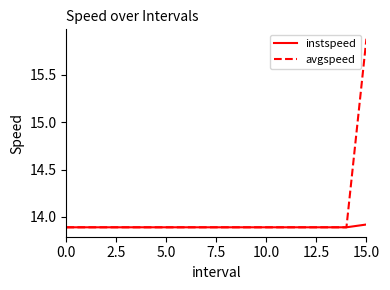

At how many categories does at least one series exceed 15?

1